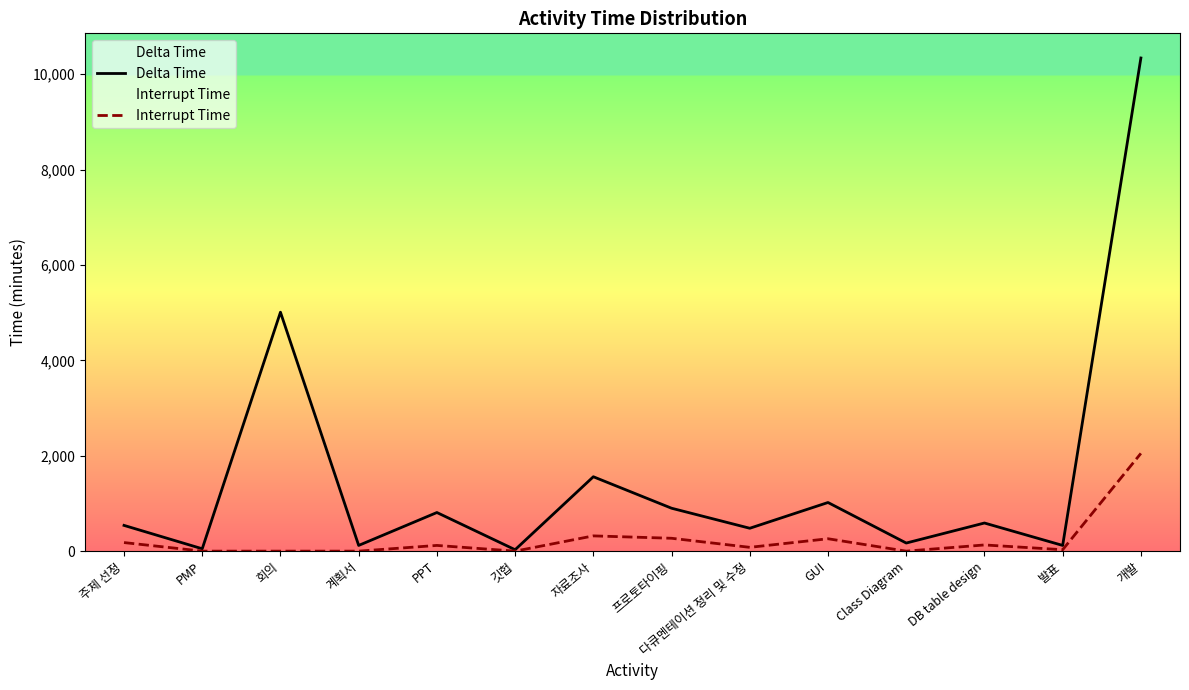

Does the chart have visible grid lines?

No